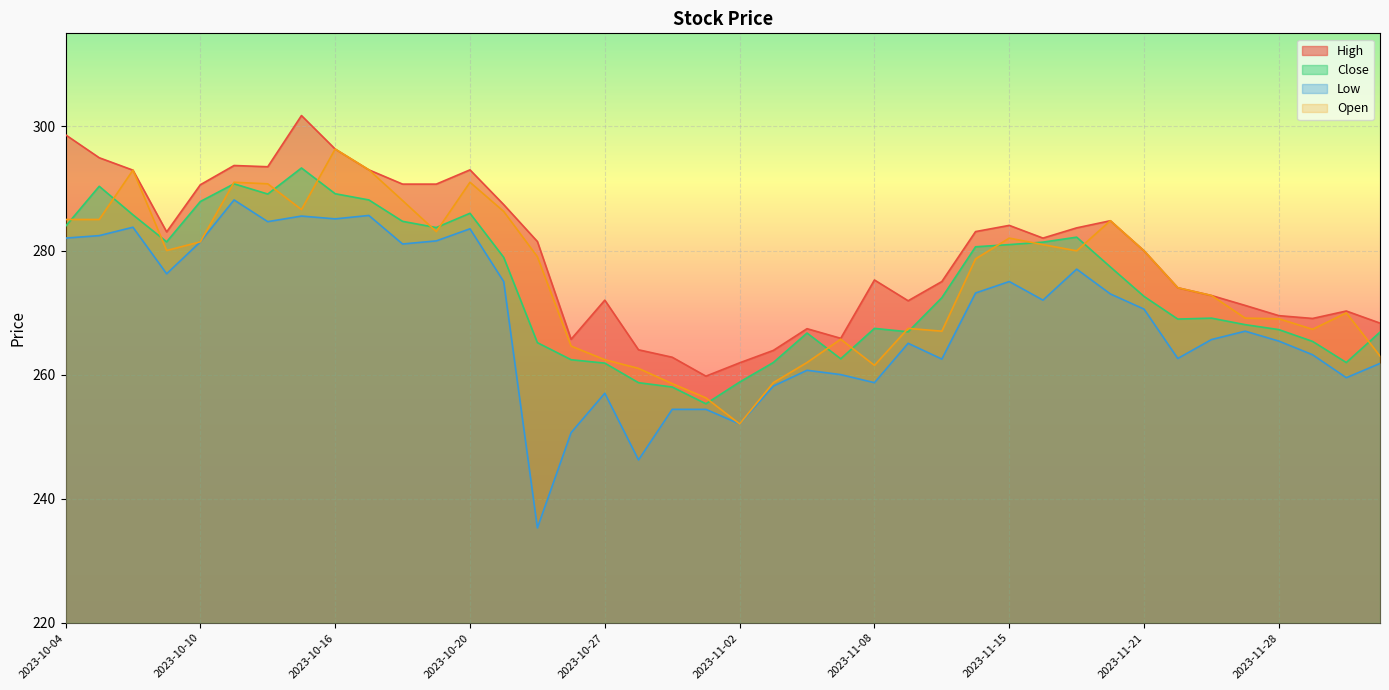

Is it true that Open equals 124.3 at 2023-11-24?

False